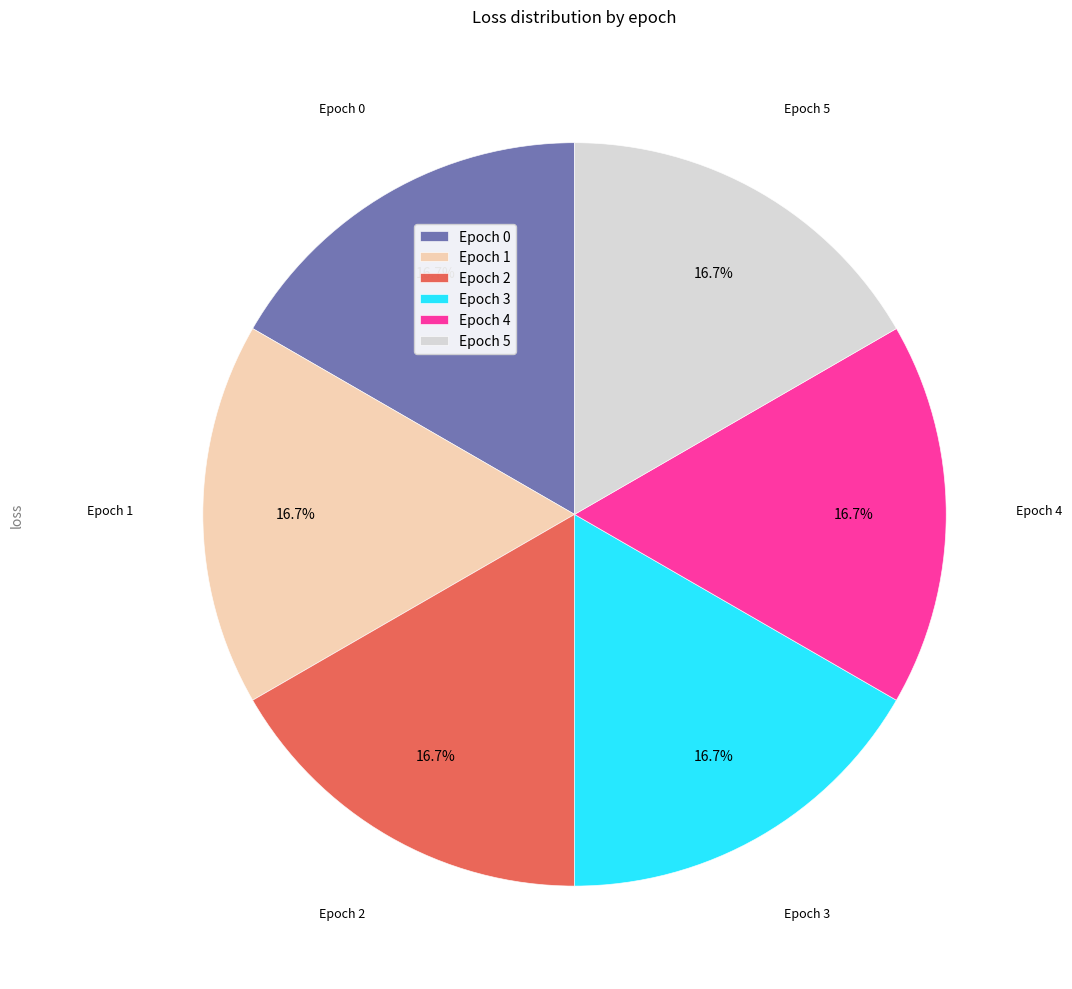

Does any single category account for the majority?

No